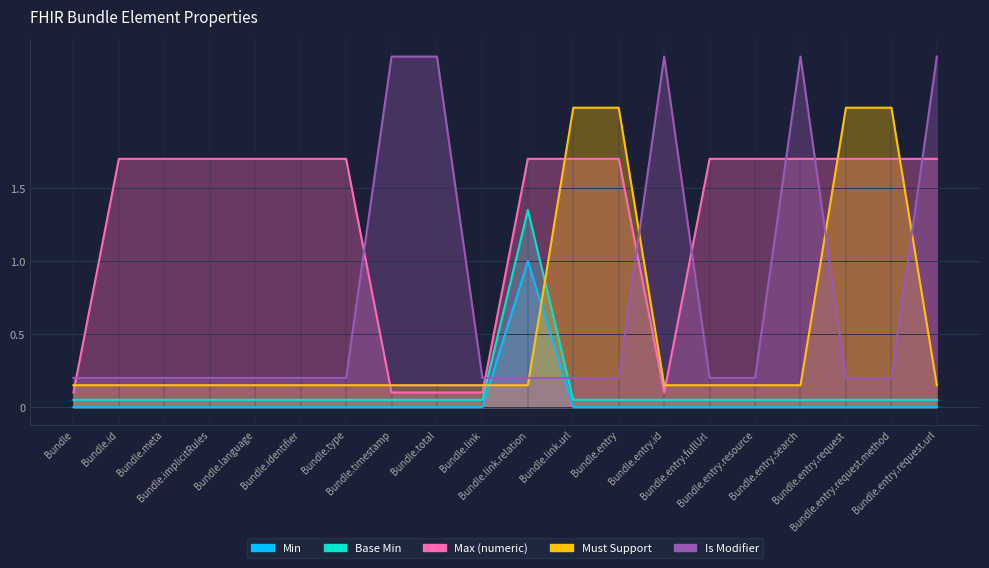

At which label does Is Modifier reach its minimum?

Bundle